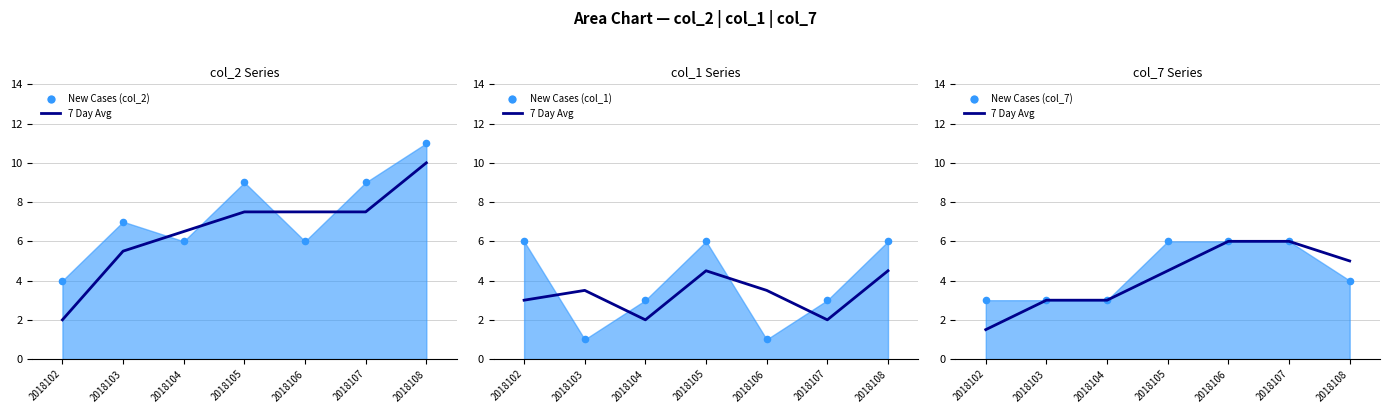

What is the change in value from 2018102 to 2018108?

+3.5